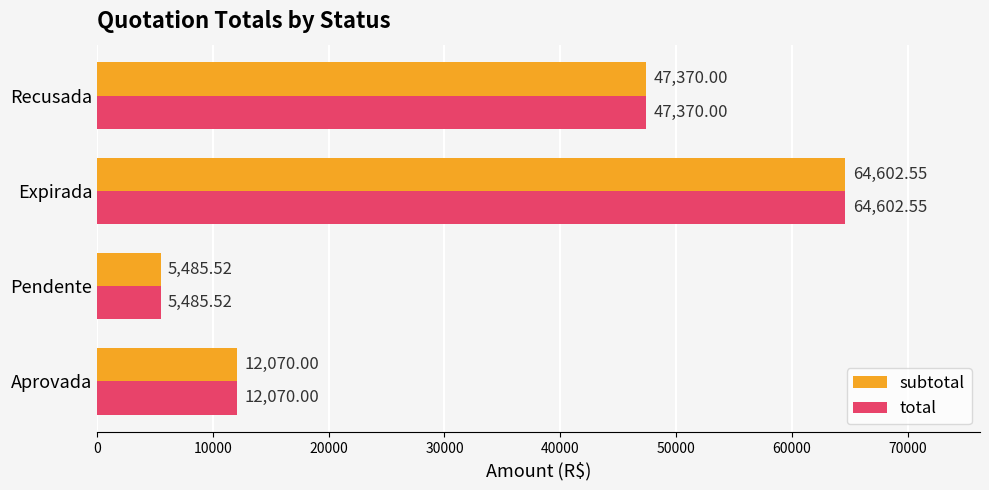

What is the minimum value shown in the chart?

5485.5